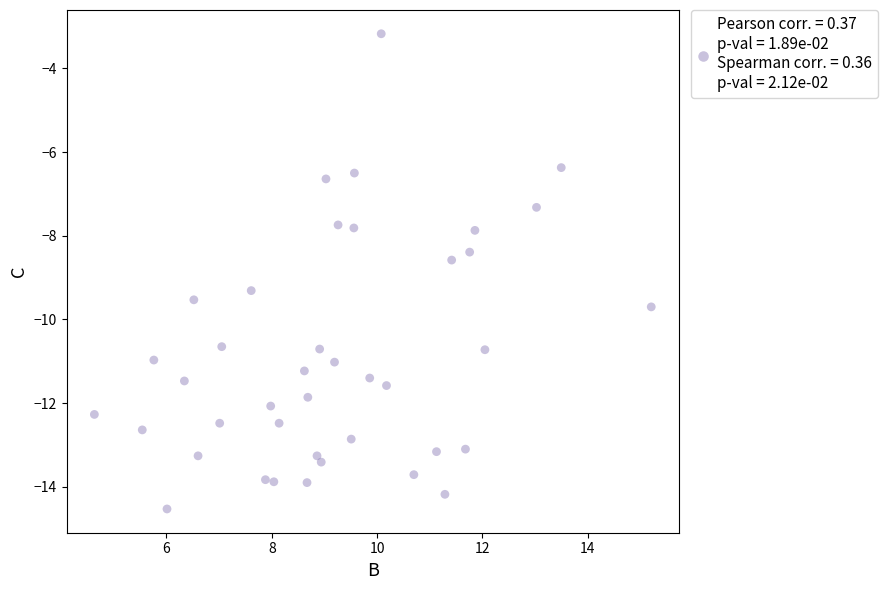

What is the range of X values (max minus min)?

10.6